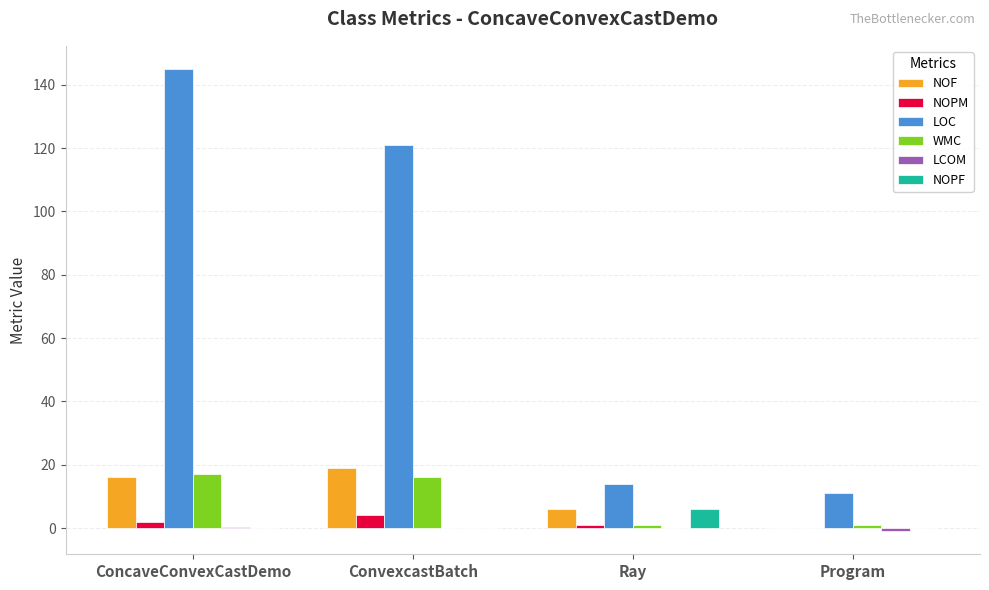

At which category does the chart reach its peak across all series?

ConcaveConvexCastDemo